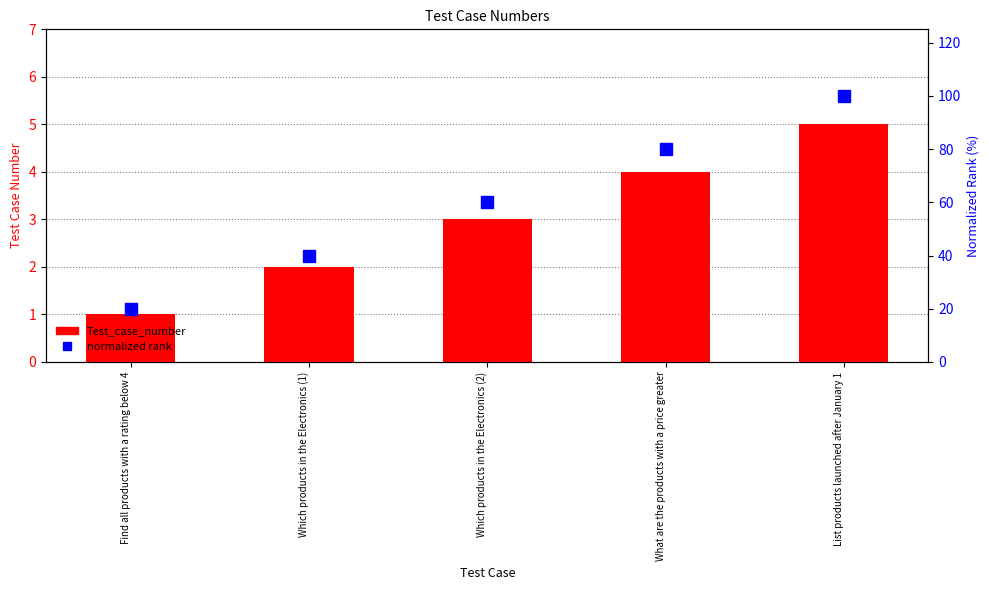

Reading left to right, extract all data points from this chart.

Test_case_number: 1	2	3	4	5
normalized rank: 20	40	60	80	100